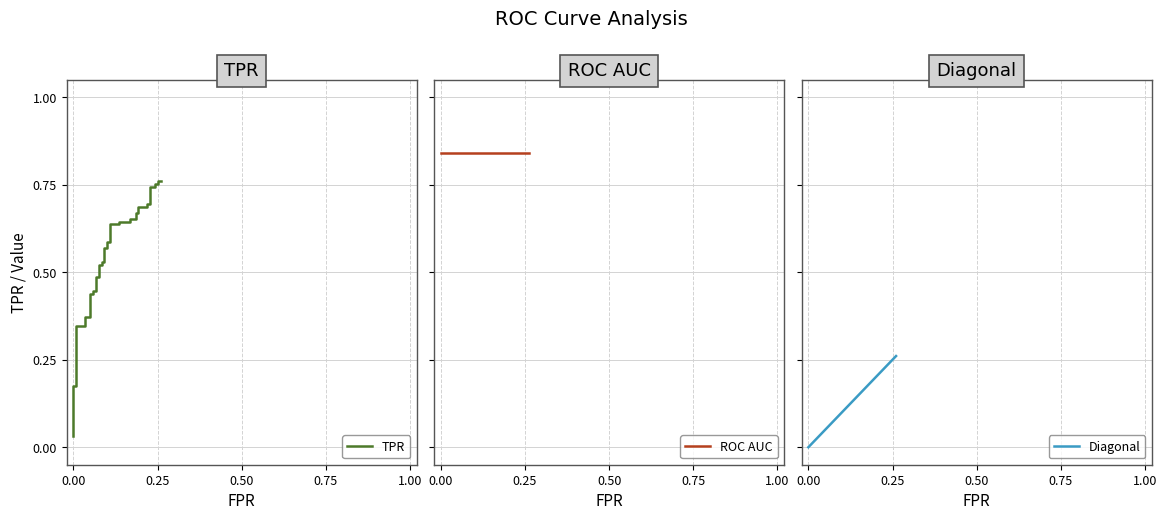

Which series has the widest spread of values?

TPR